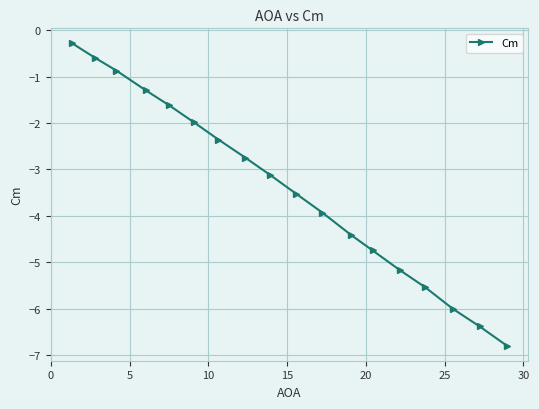

What is the maximum value shown in the chart?

-0.3